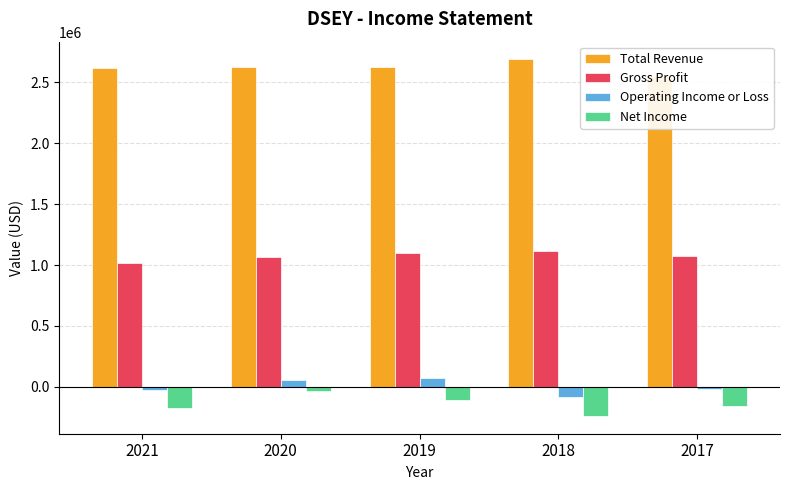

Is it true that Gross Profit equals 1117500 at 2018?

True